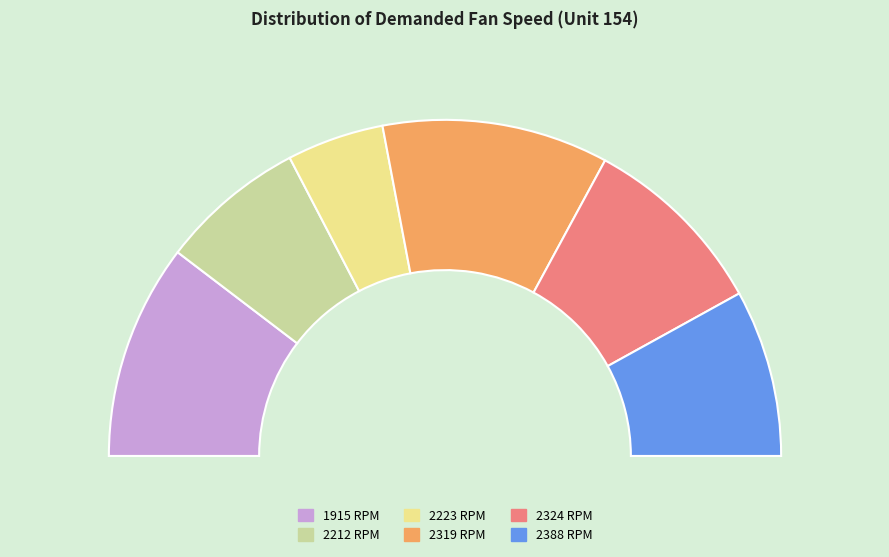

To the nearest percent, what portion does 2319 represent?

22%